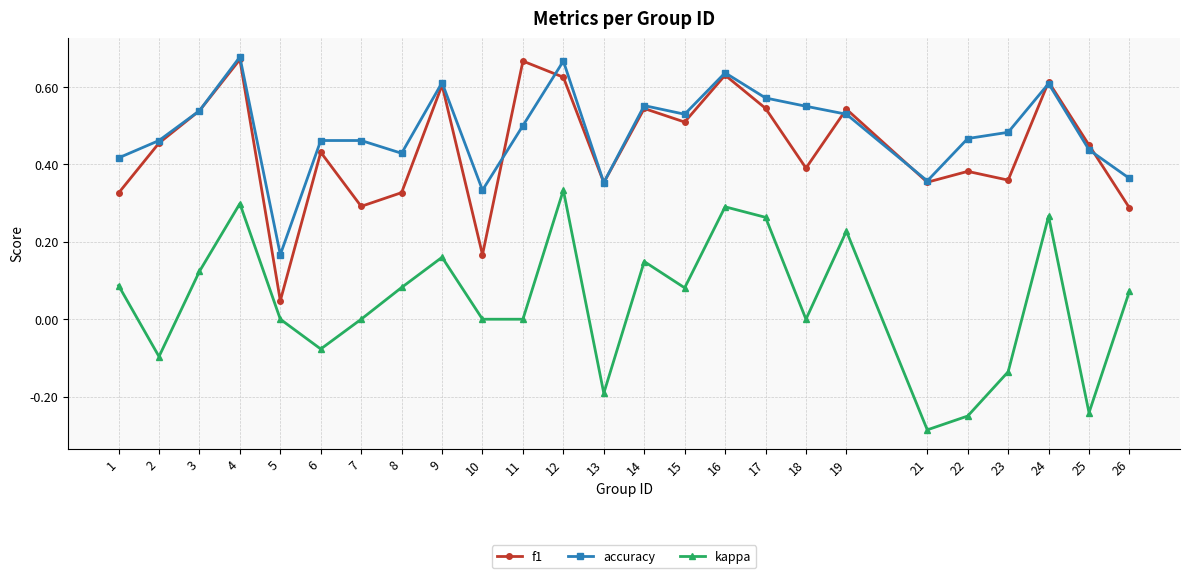

True or false: kappa and accuracy intersect in this chart.

False